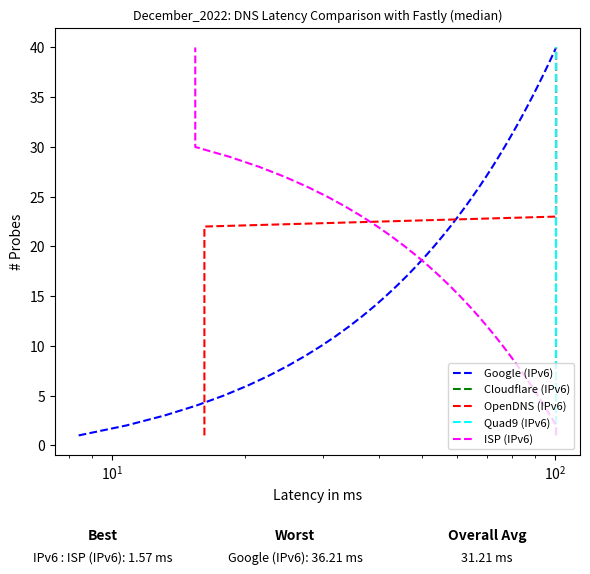

True or false: OpenDNS (IPv6) has more than 2 interior local peaks.

False